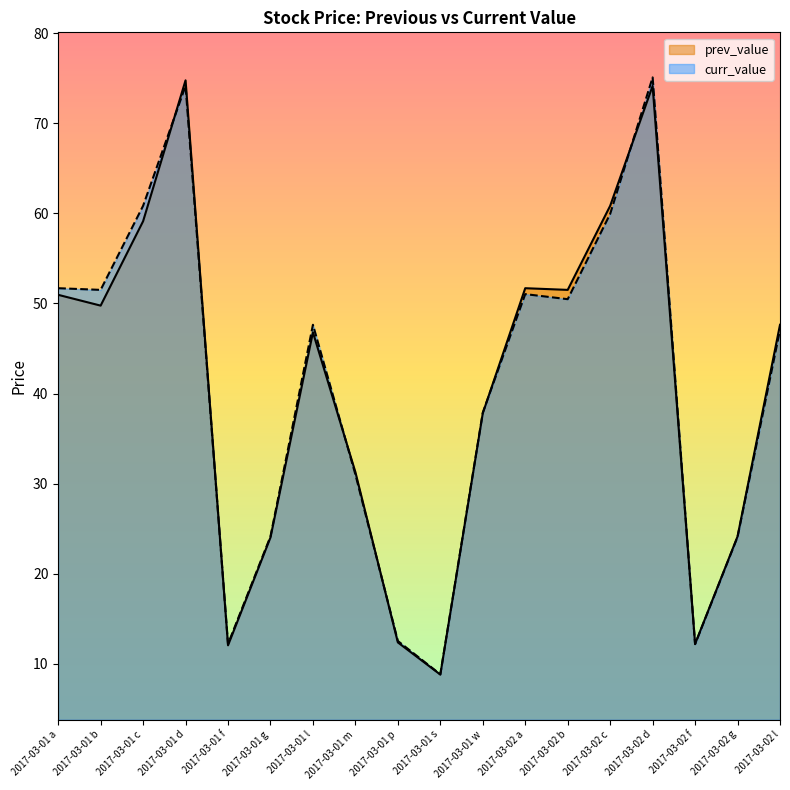

What is the difference between the second highest and second lowest values in the prev_value series?

62.1